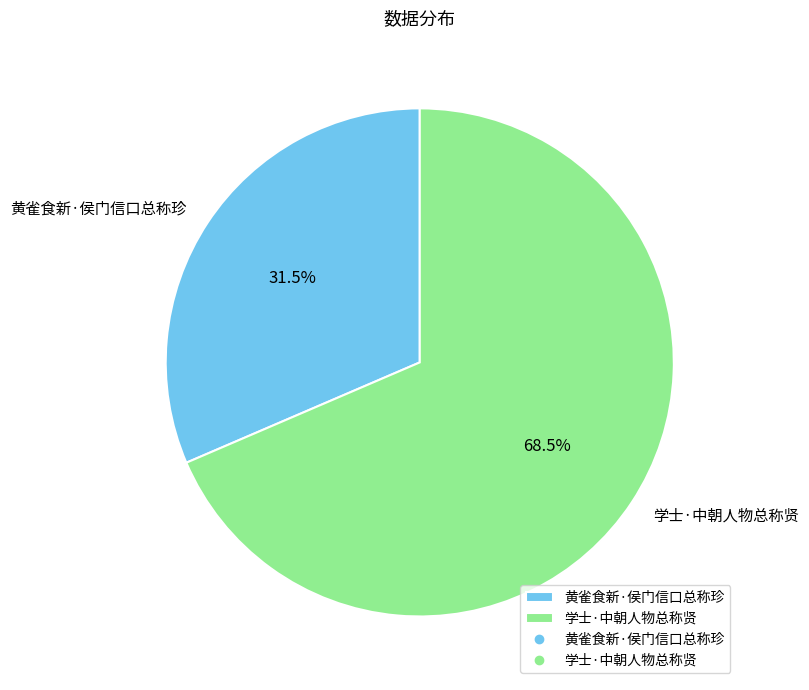

Which category has the smallest portion of the pie?

黄雀食新·侯门信口总称珍